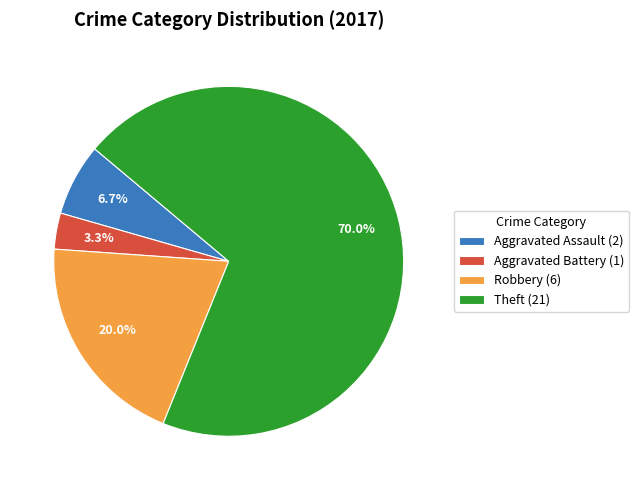

The Robbery slice represents 20% of the pie. True or false?

True